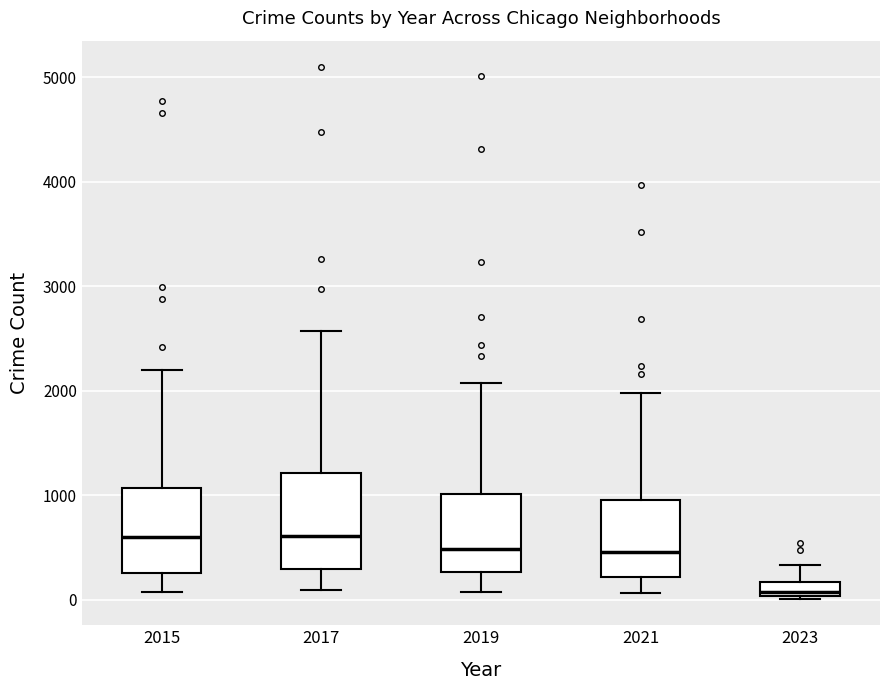

Comparing the boxes themselves (not the whiskers), which one is the tallest?

2017